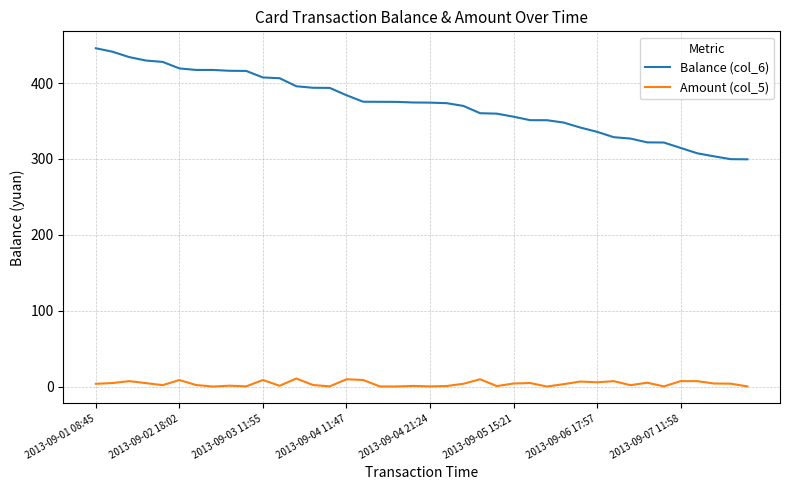

List the series in order of their peak value, lowest first.

Amount (col_5), Balance (col_6)